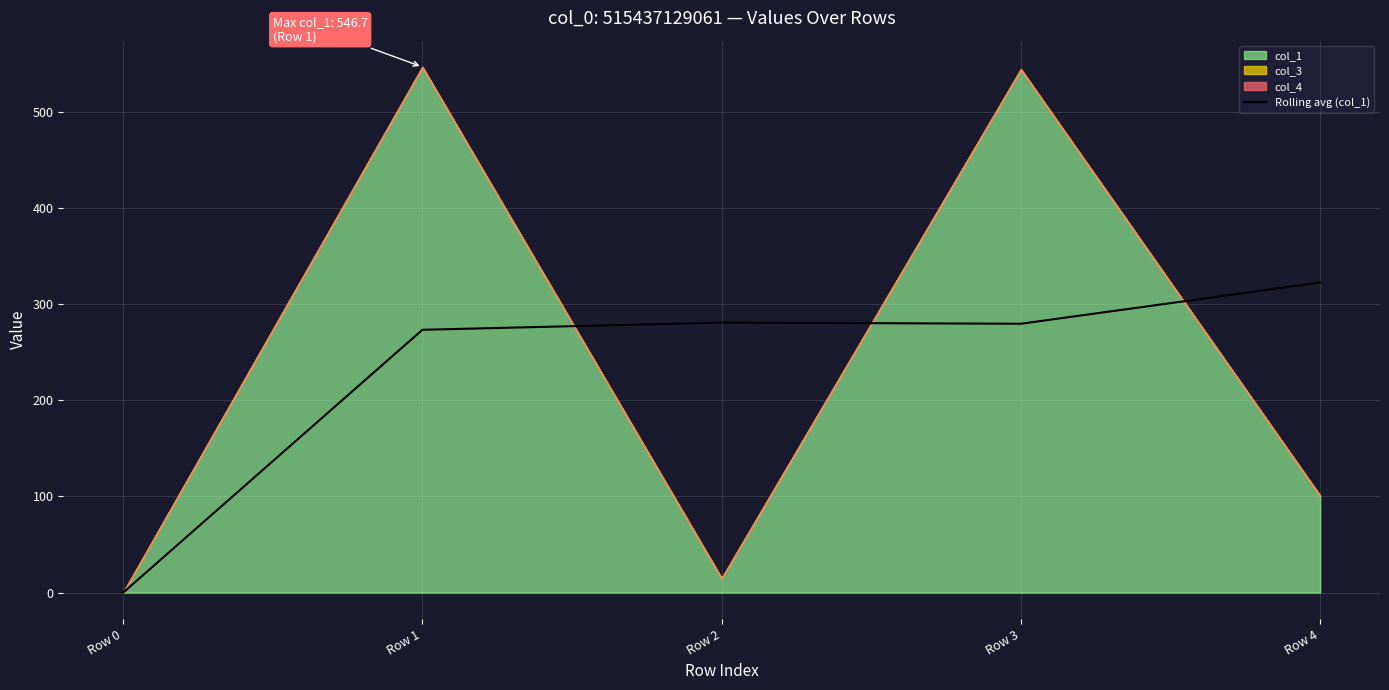

Is it true that Rolling avg (col_1) equals 0.0 at Row 0?

True